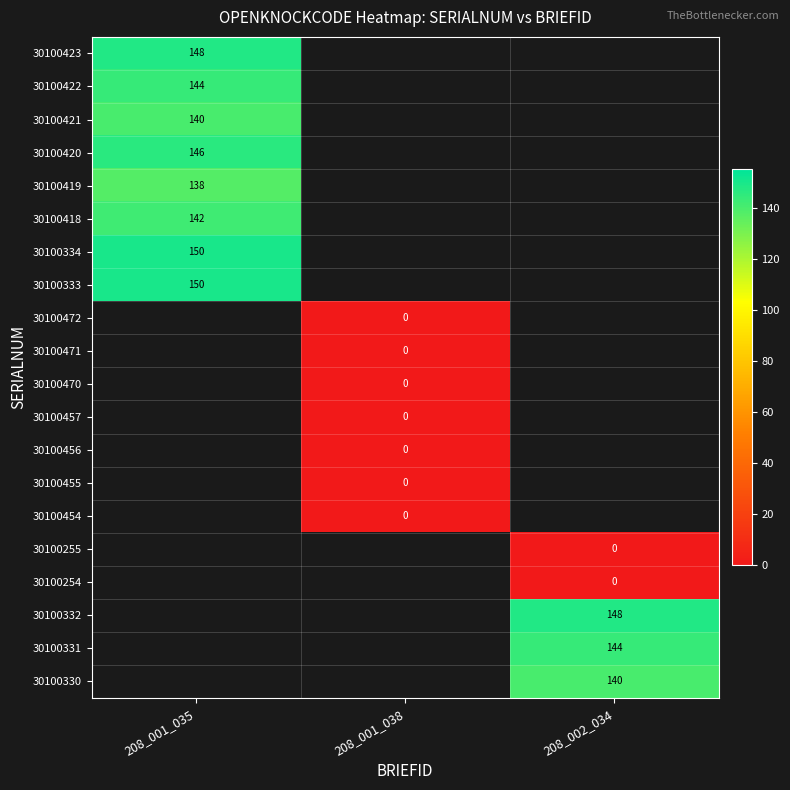

True or false: 30100421 has a value of 226 at 208_001_035.

False